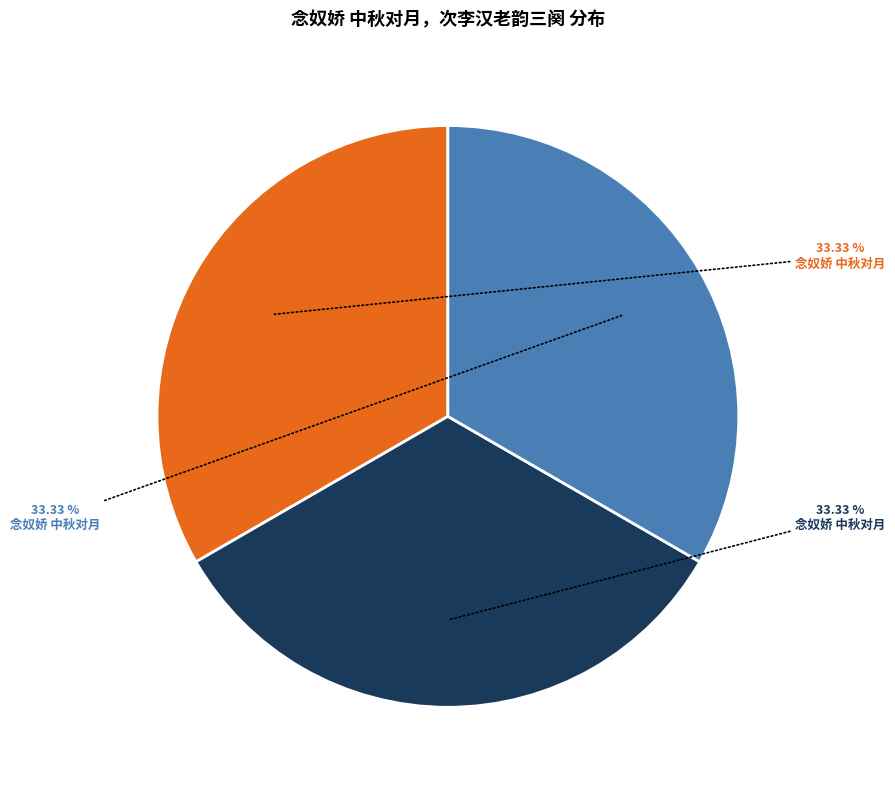

Does any single category account for the majority?

No